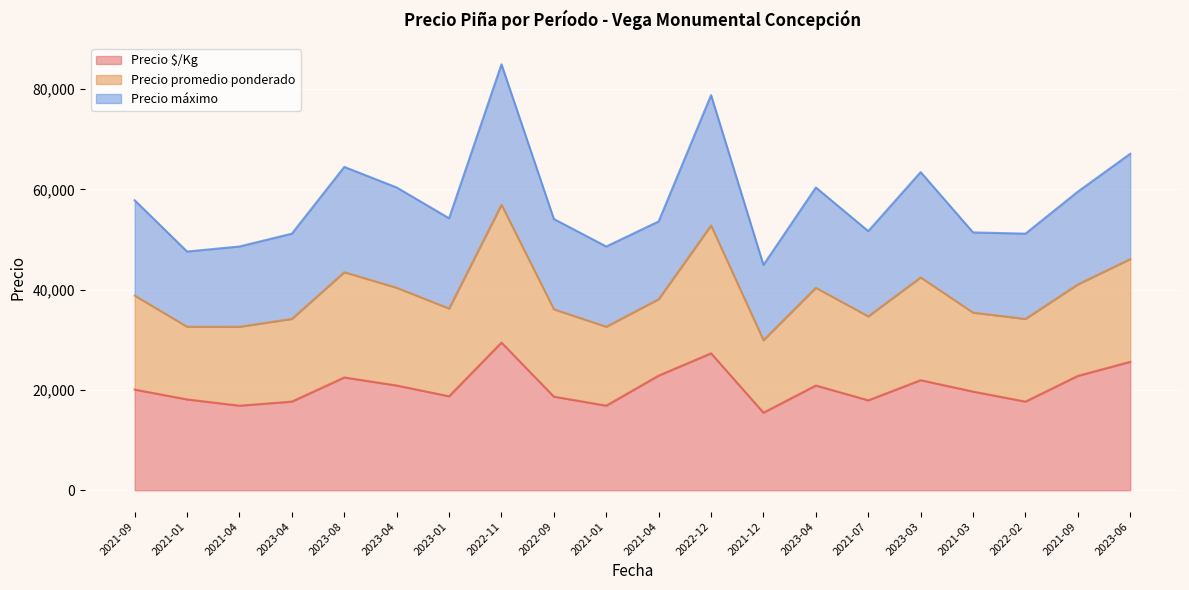

True or false: Precio promedio ponderado and Precio $/Kg cross at least once.

False